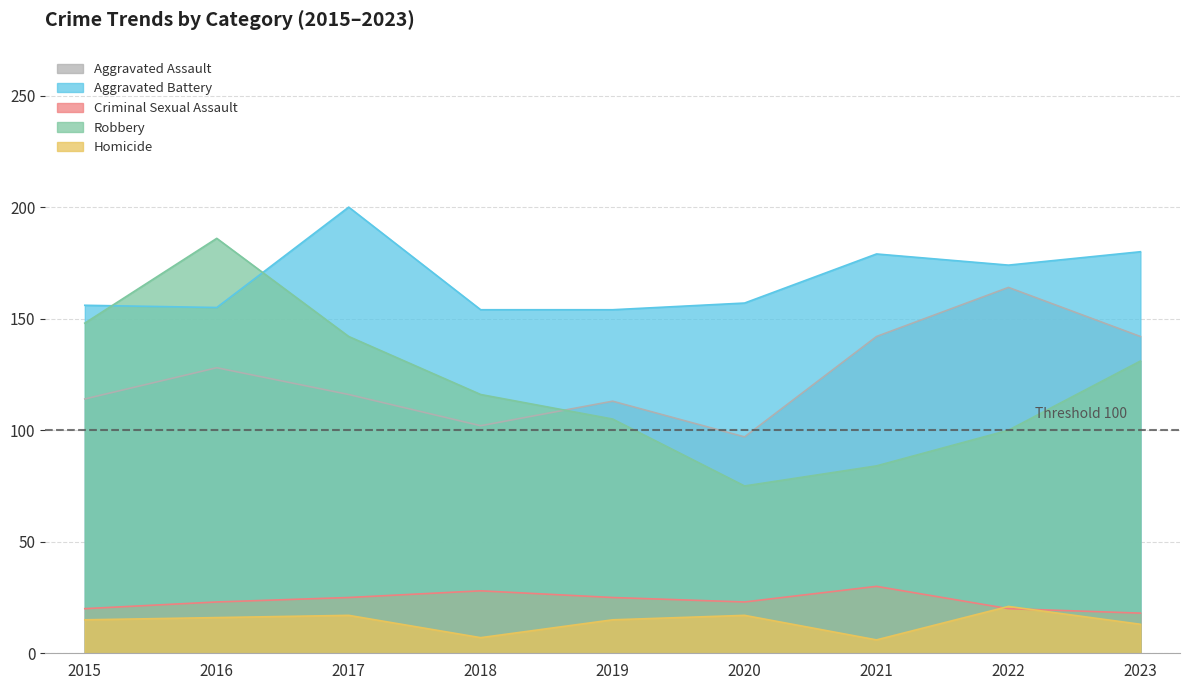

List the labels in order of Robbery value, largest first.

2016, 2015, 2017, 2023, 2018, 2019, 2022, 2021, 2020